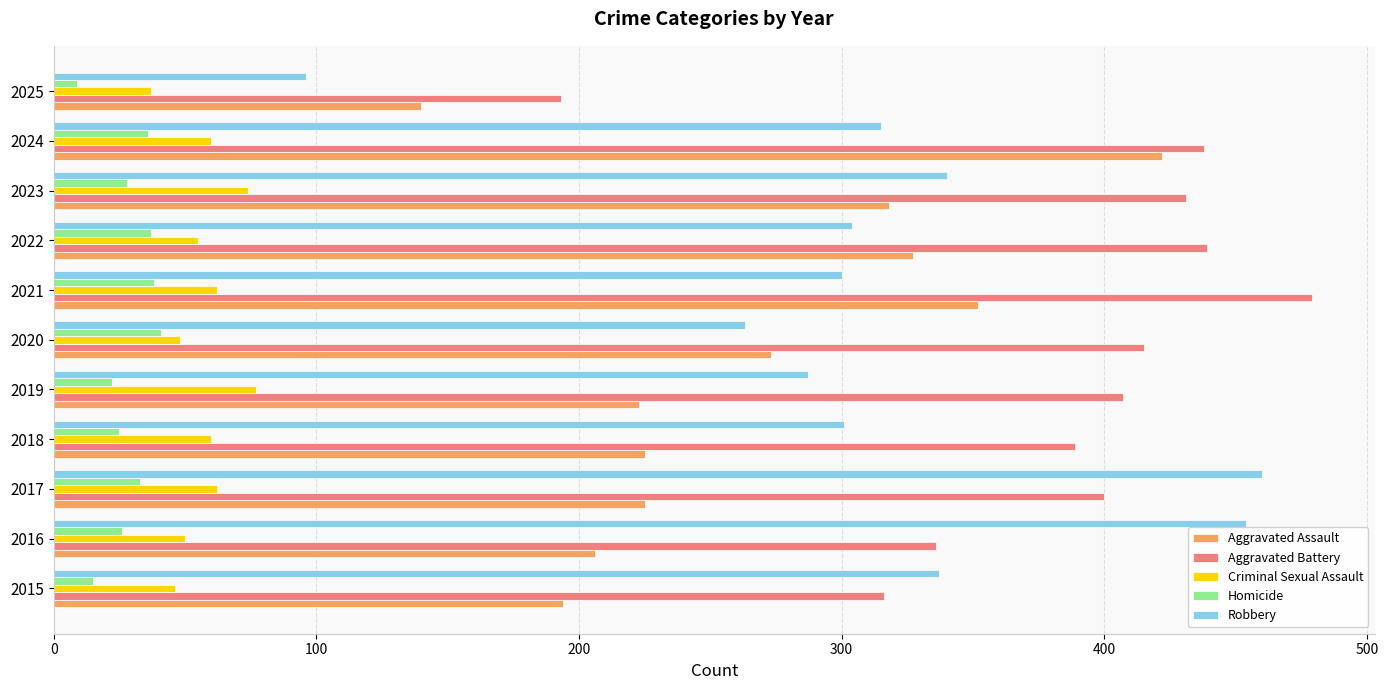

Which series has the largest range (max minus min)?

Robbery